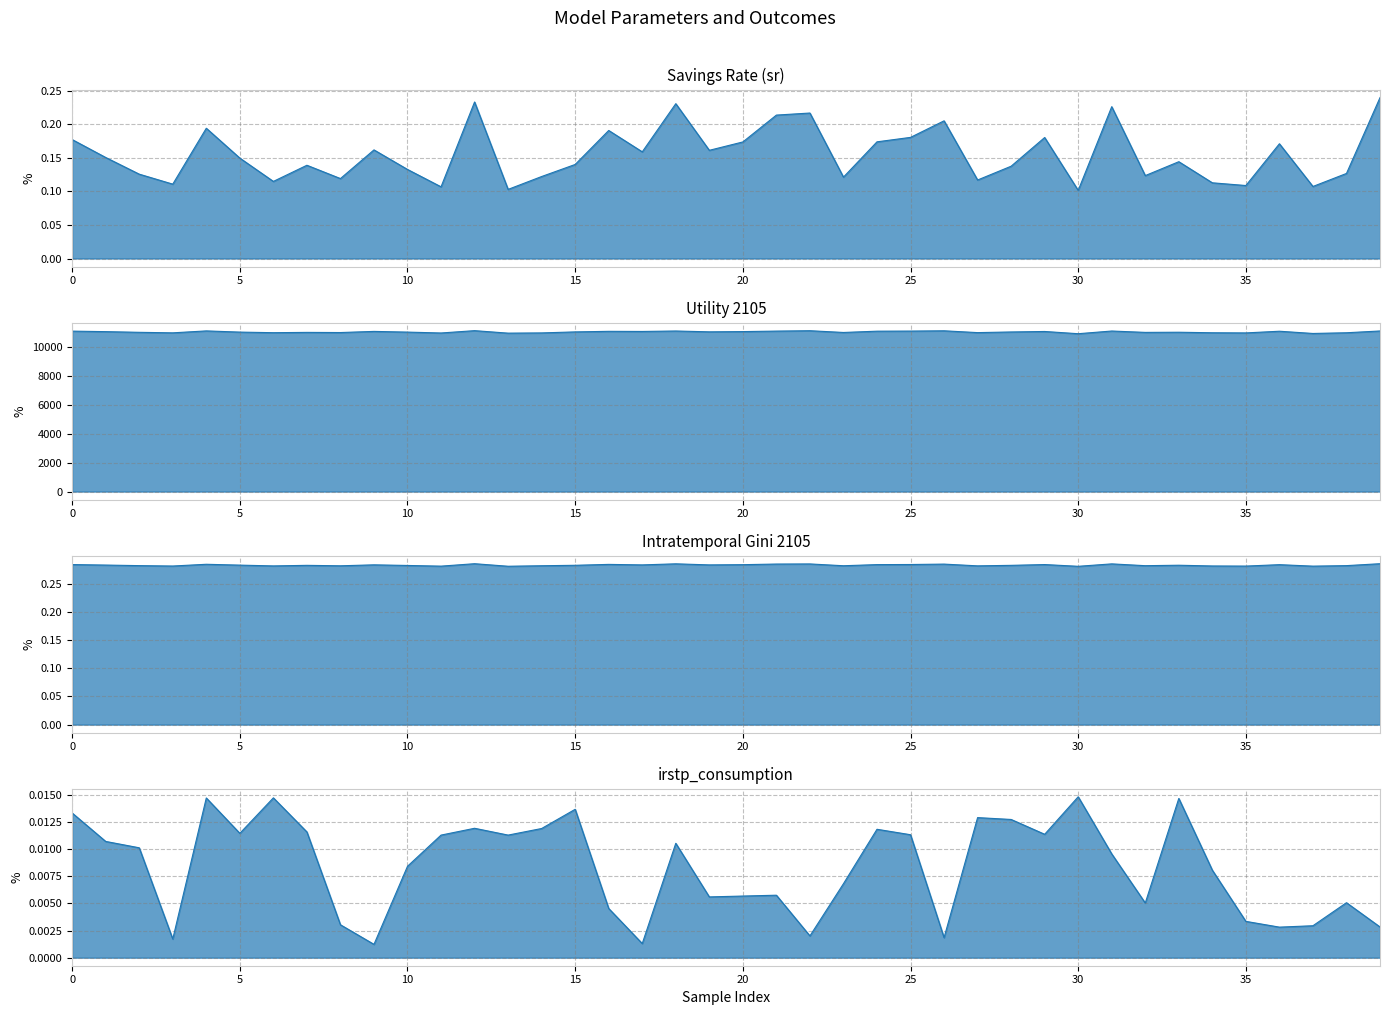

What is the label of the 3rd point from the right?

37